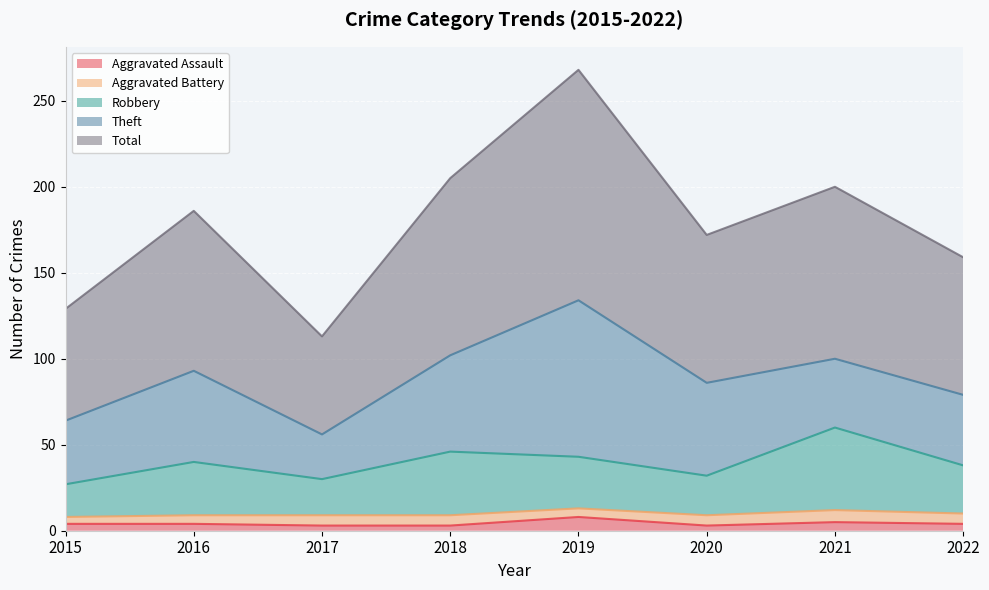

At which category is the sum across all series the highest?

2019